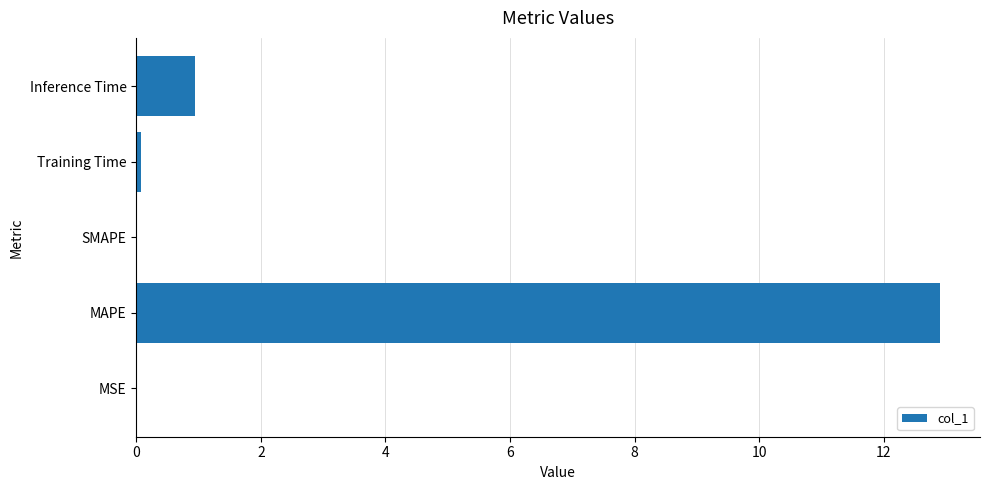

At which label is the value closest to 6?

Inference Time